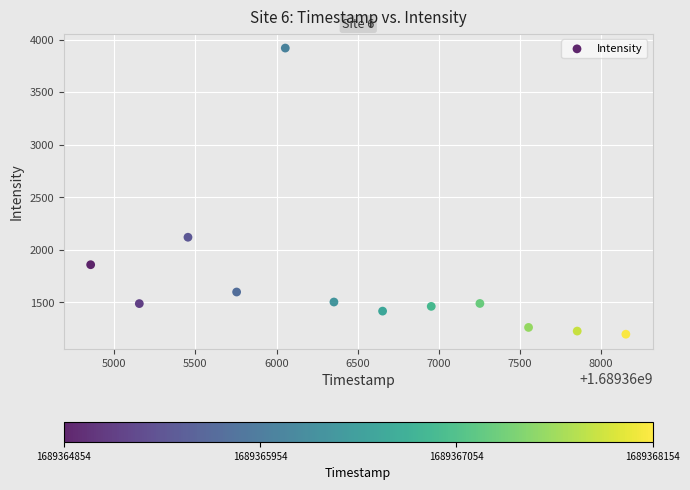

What is the range of X values (max minus min)?

3300.0